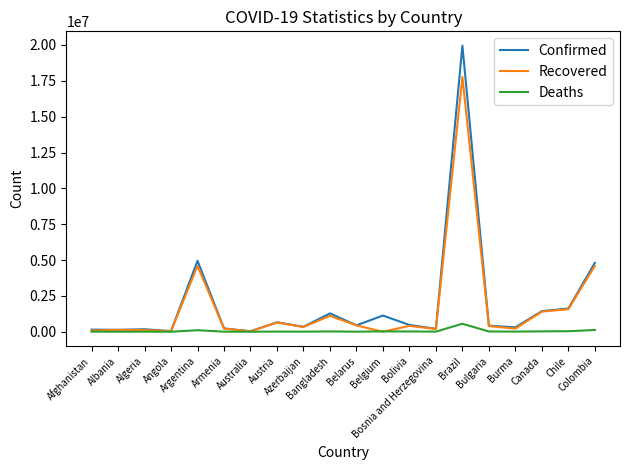

Rank the series by their maximum value, from highest to lowest.

Confirmed, Recovered, Deaths